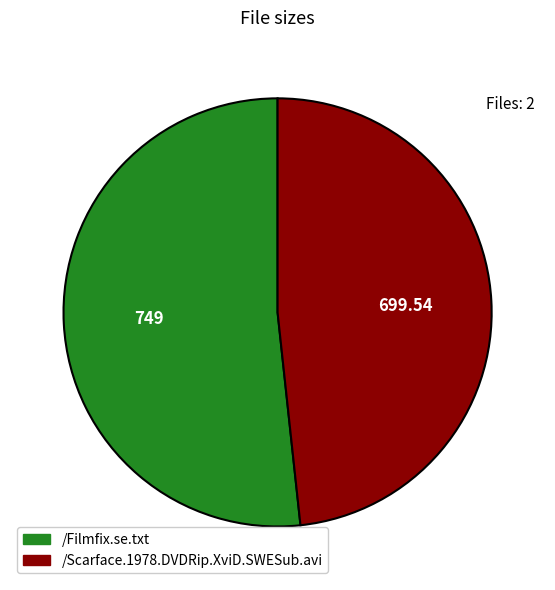

Combined, do /Filmfix.se.txt and /Scarface.1978.DVDRip.XviD.SWESub.avi account for over 50%?

Yes